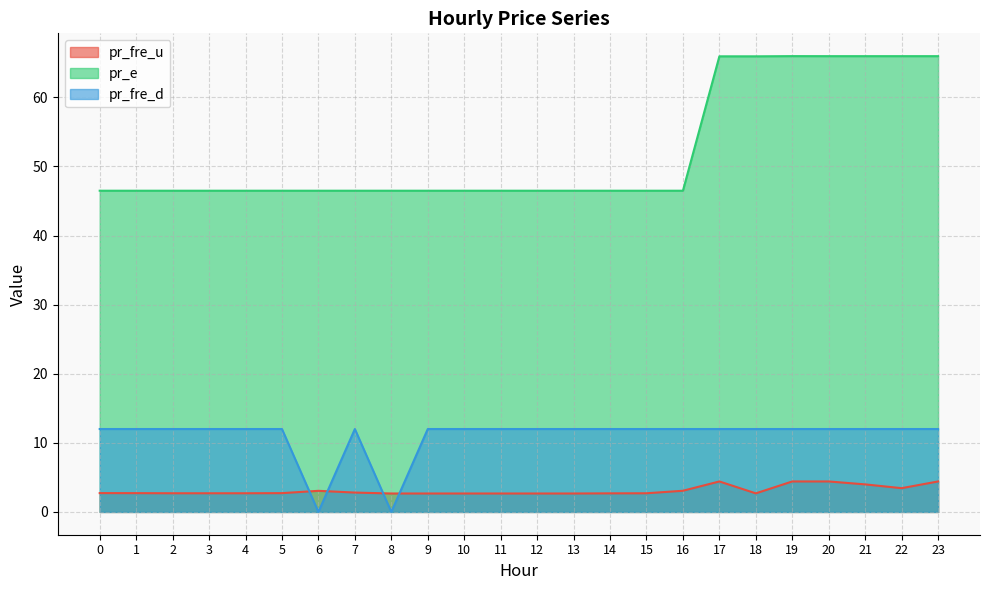

The pr_fre_u series shows 1.4 at 3. True or false?

False